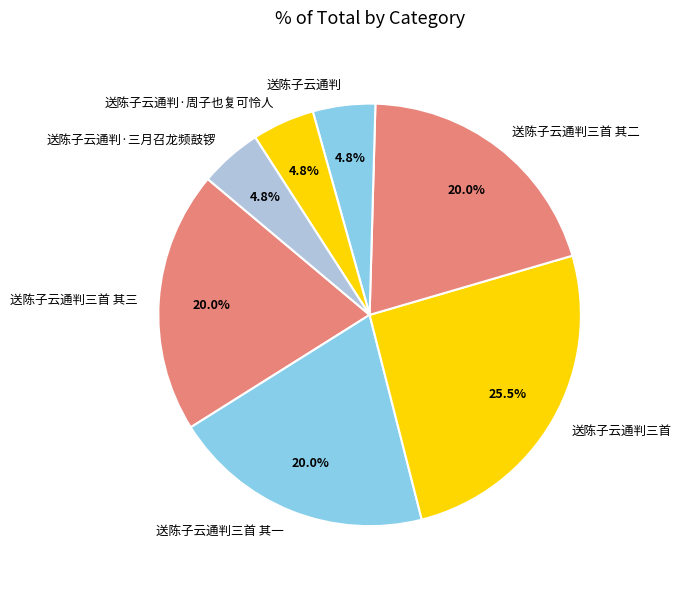

Combined, do 送陈子云通判 and 送陈子云通判·周子也复可怜人 account for over 50%?

No